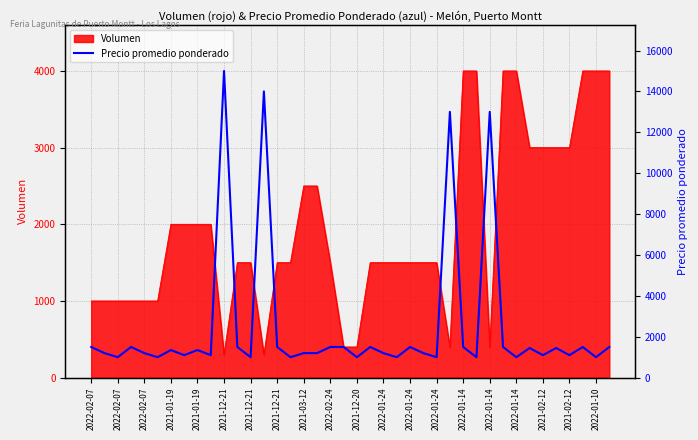

What is the greatest value displayed?

15000